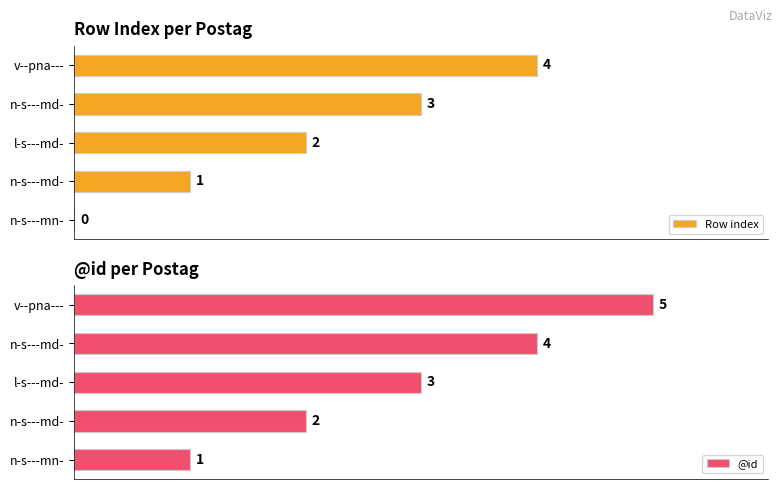

True or false: Row index has a value of 4 at v--pna---.

True